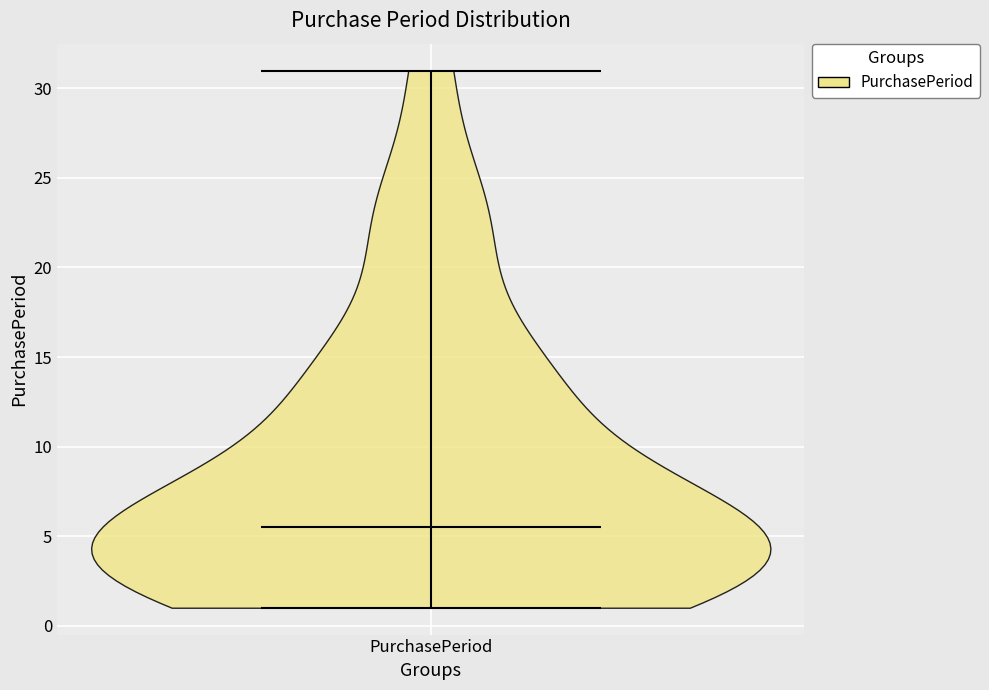

Read this violin plot against the y-axis: where its median line is, and the lowest and highest points the violin reaches. The values are not printed on the chart, so give them approximately, as read against the axis.

median line 5.5, lowest point 1.0, highest point 31.0